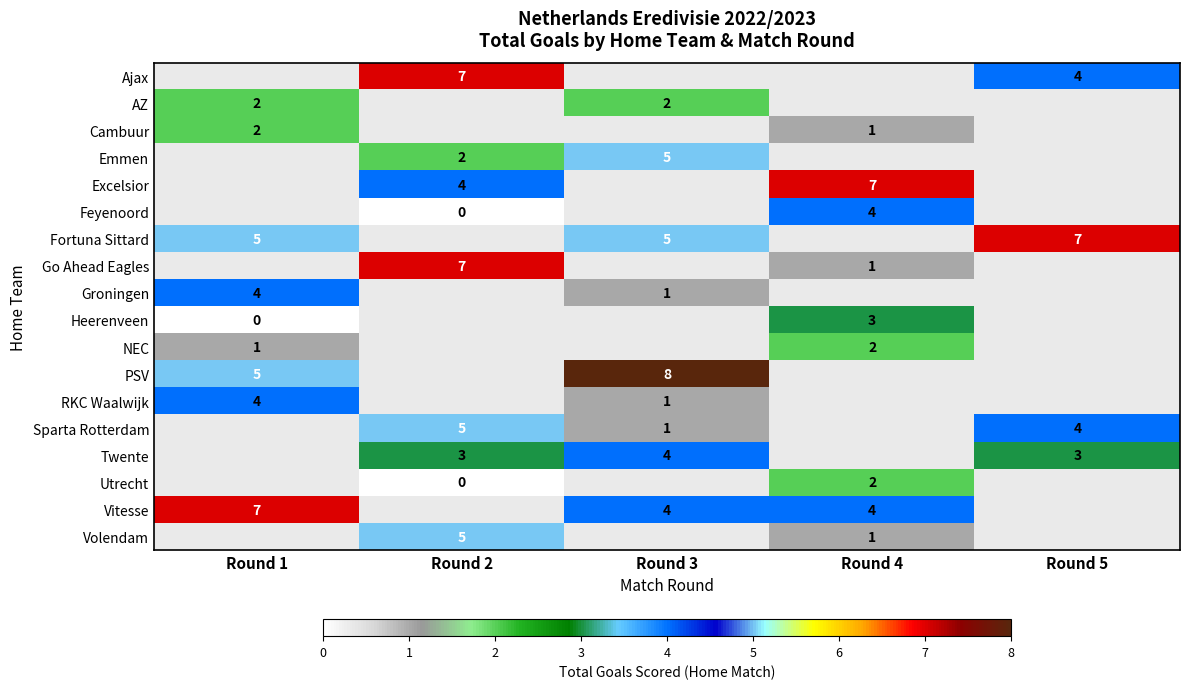

True or false: Cambuur has a value of 2 at Round 1.

True